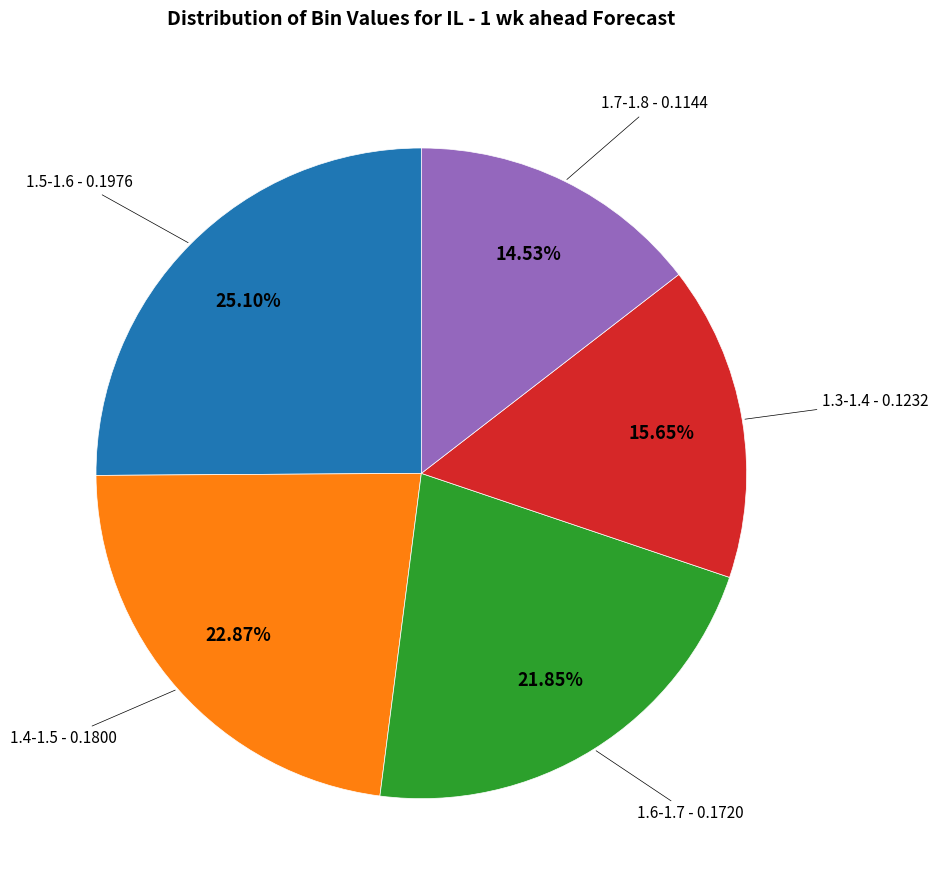

What percentage do 1.5-1.6 and 1.6-1.7 together represent?

47.0%